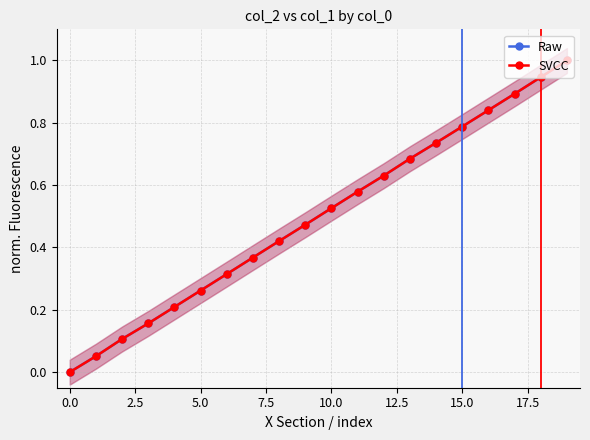

How many lines are shown in the chart?

2